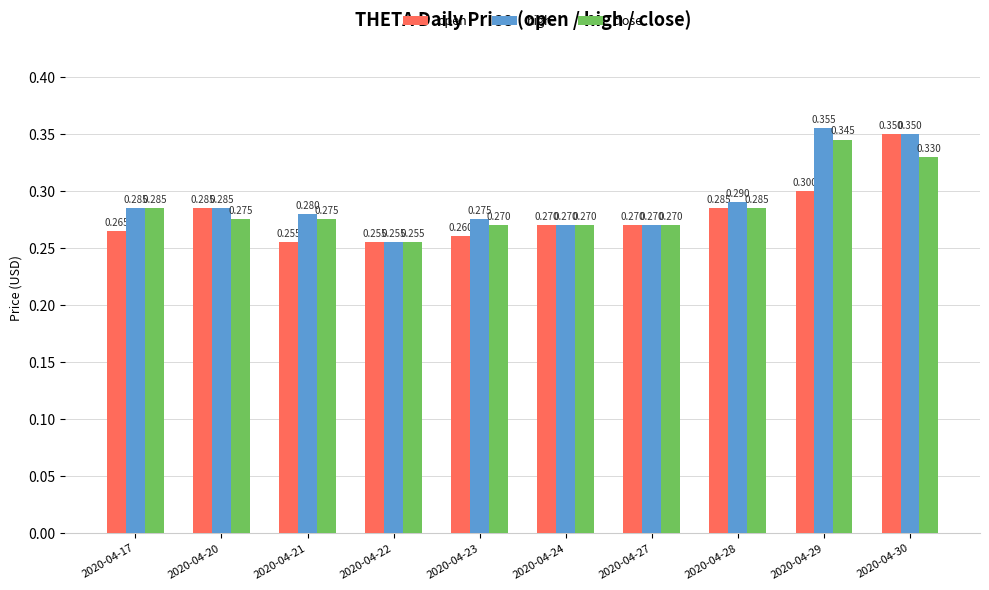

Is it true that high equals 0.3 at 2020-04-27?

True